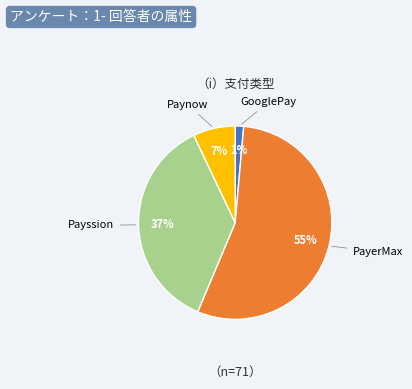

To the nearest percent, what is the average slice percentage?

25%